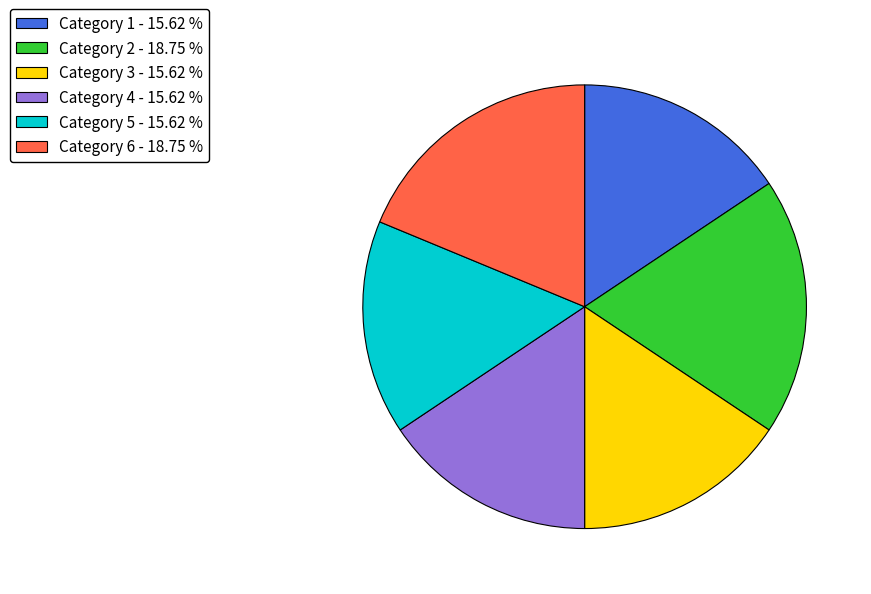

Is the sum of Category 2 - 18.75 % and Category 6 - 18.75 % greater than half?

No